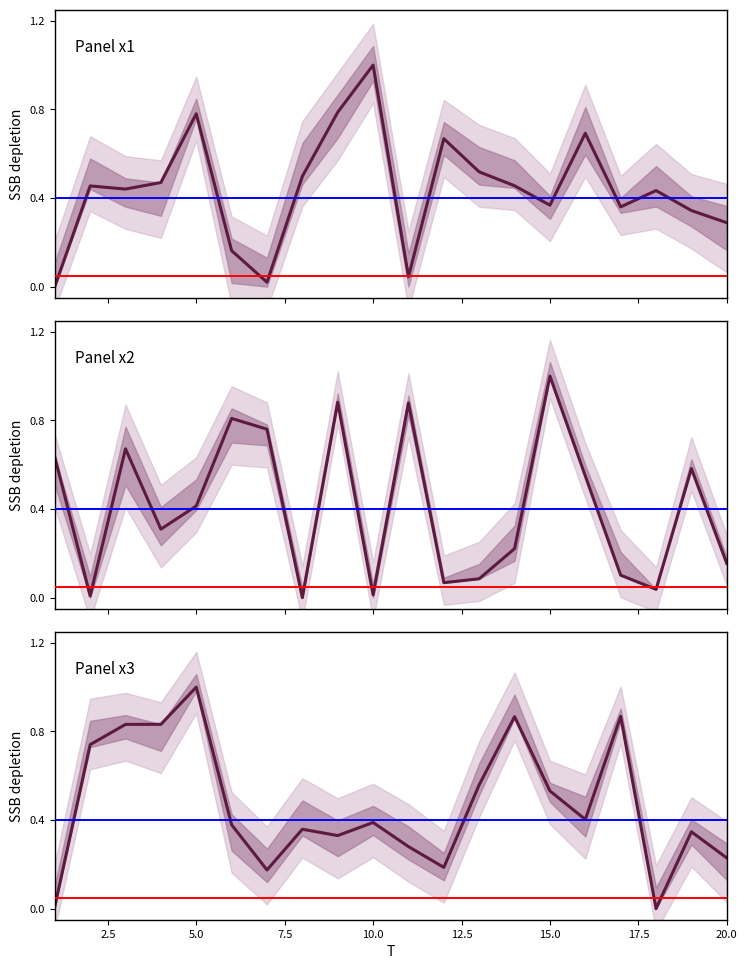

What is the sum of the x1 values at 6 and 4?

0.6